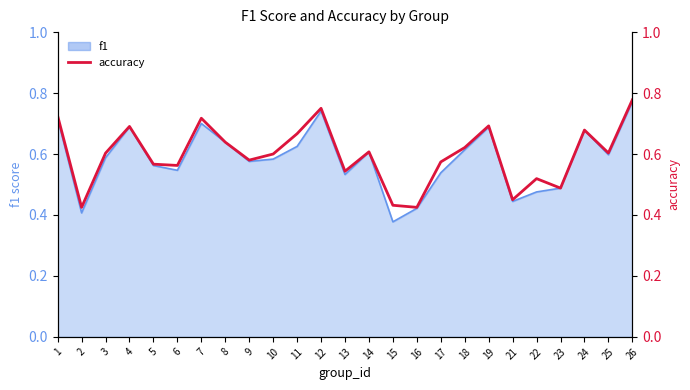

Does the chart display data point markers on the line(s)?

No